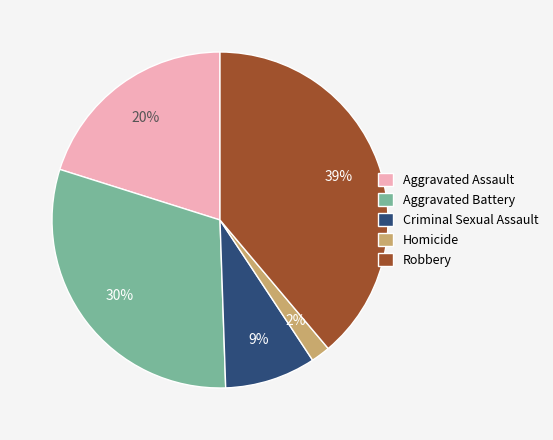

To the nearest percent, what percentage of the pie is Homicide?

2%